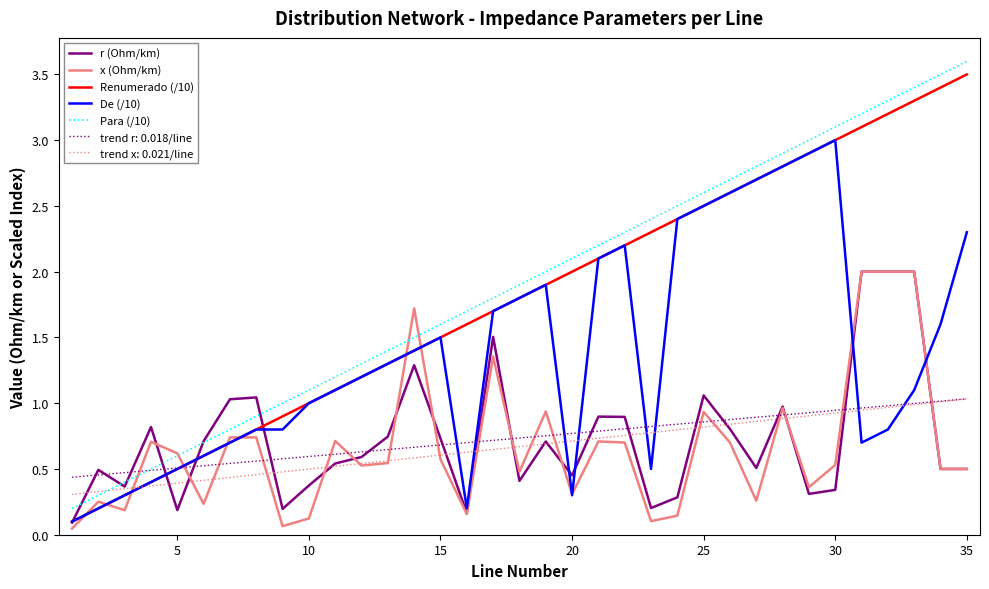

What is the highest value of the Renumerado (/10) series?

3.5